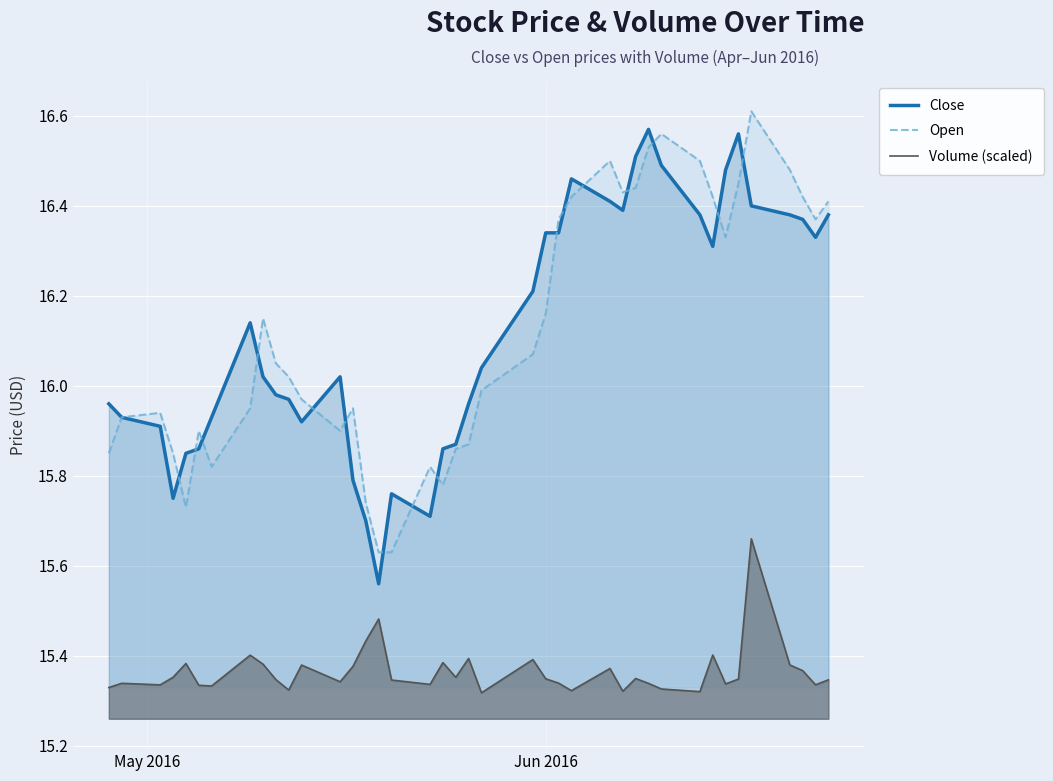

True or false: Close and Volume (scaled) intersect in this chart.

False